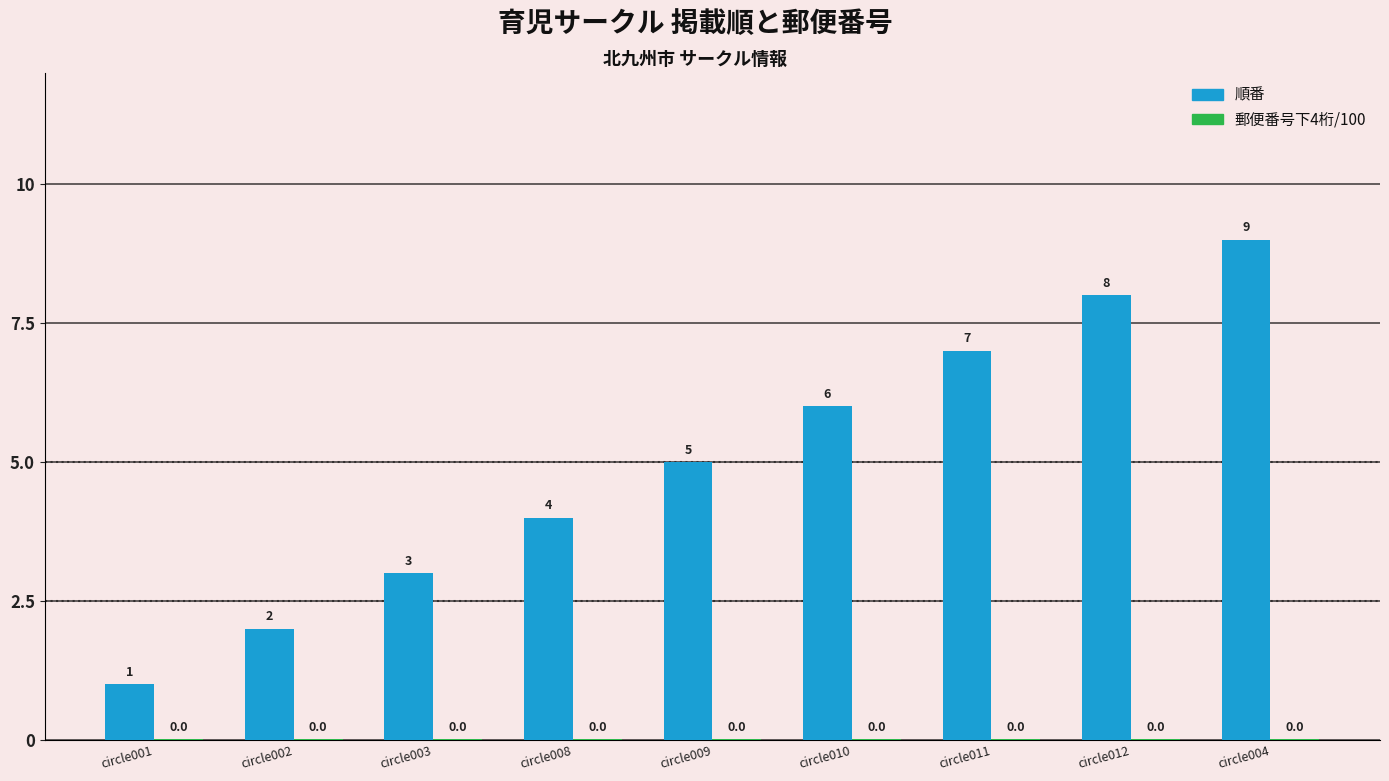

Where is 順番 nearest to the value 5?

circle009